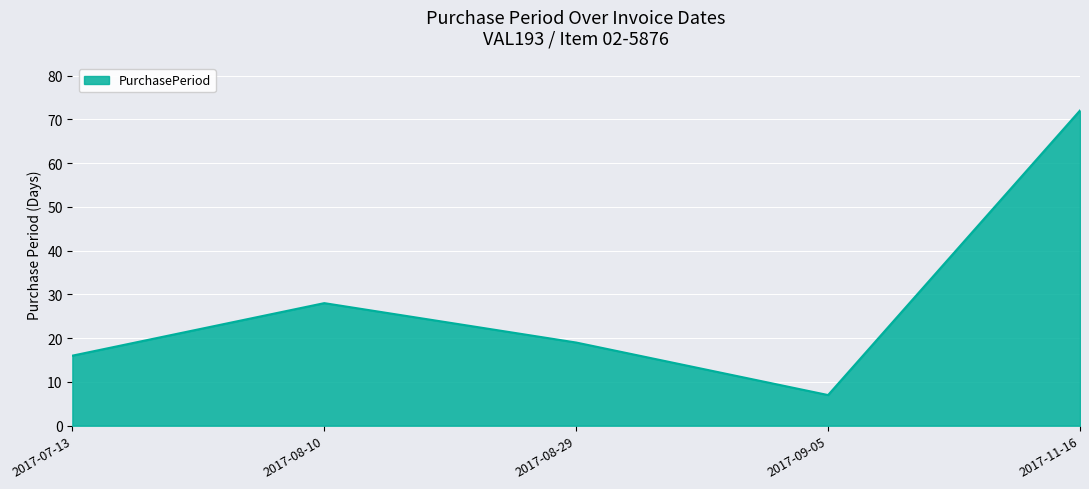

At which category does the chart reach its peak across all series?

2017-11-16